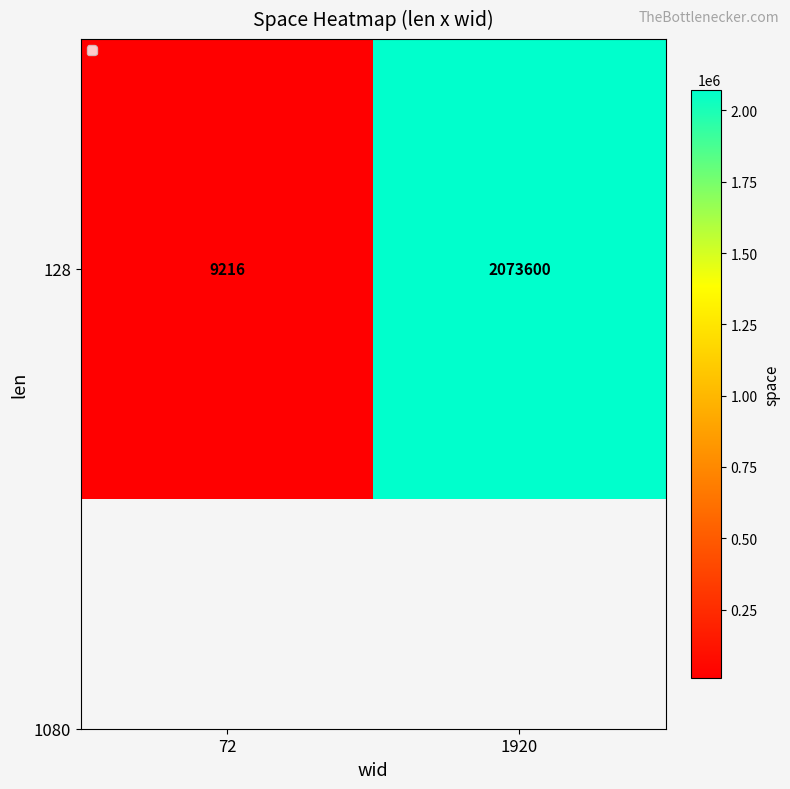

Reading left to right, what are all the values shown in this chart?

9216	2073600